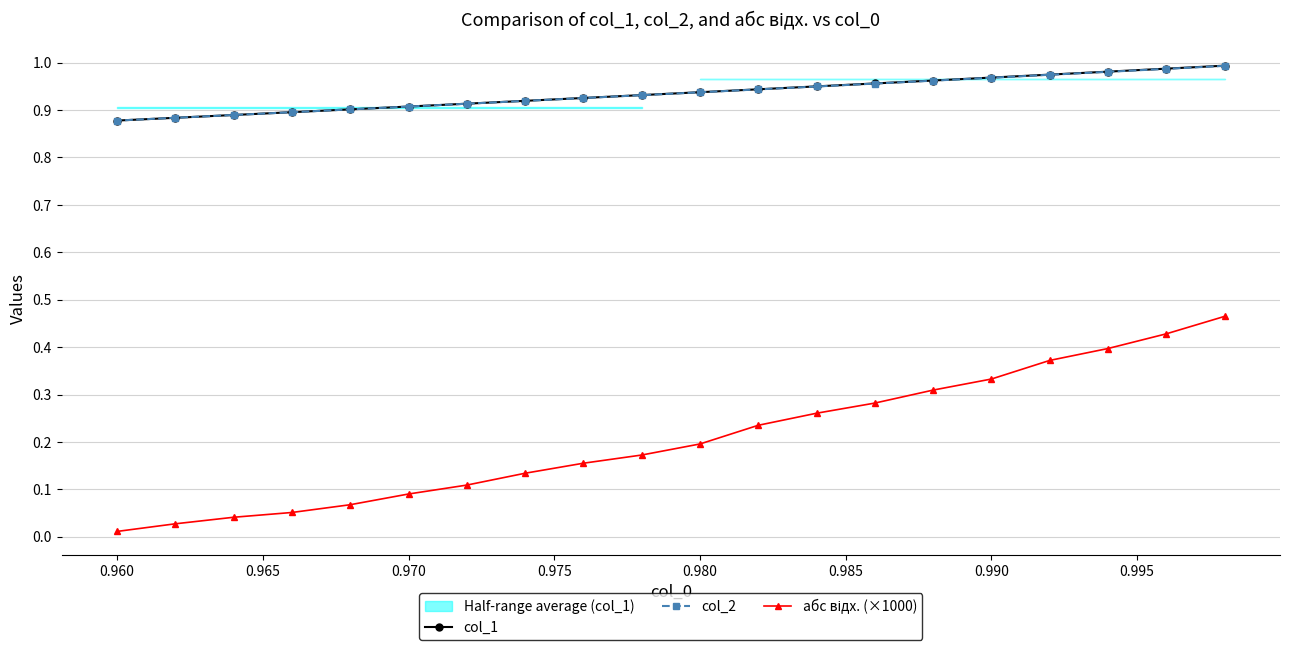

How many series are shown in this chart?

3